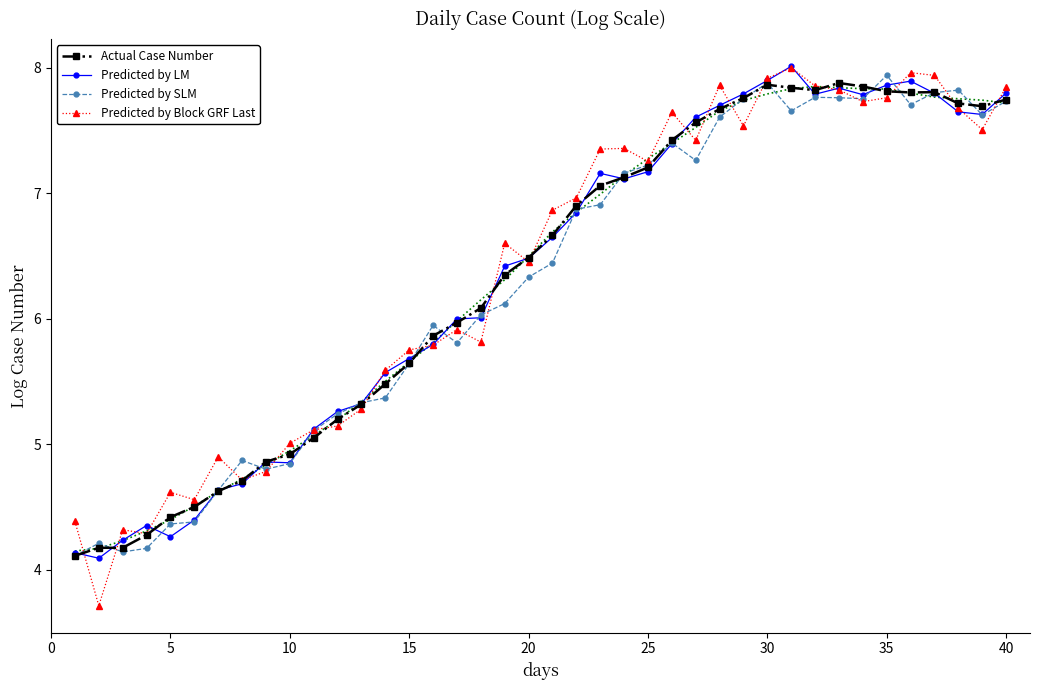

Which series has the largest total across all categories?

Predicted by Block GRF Last